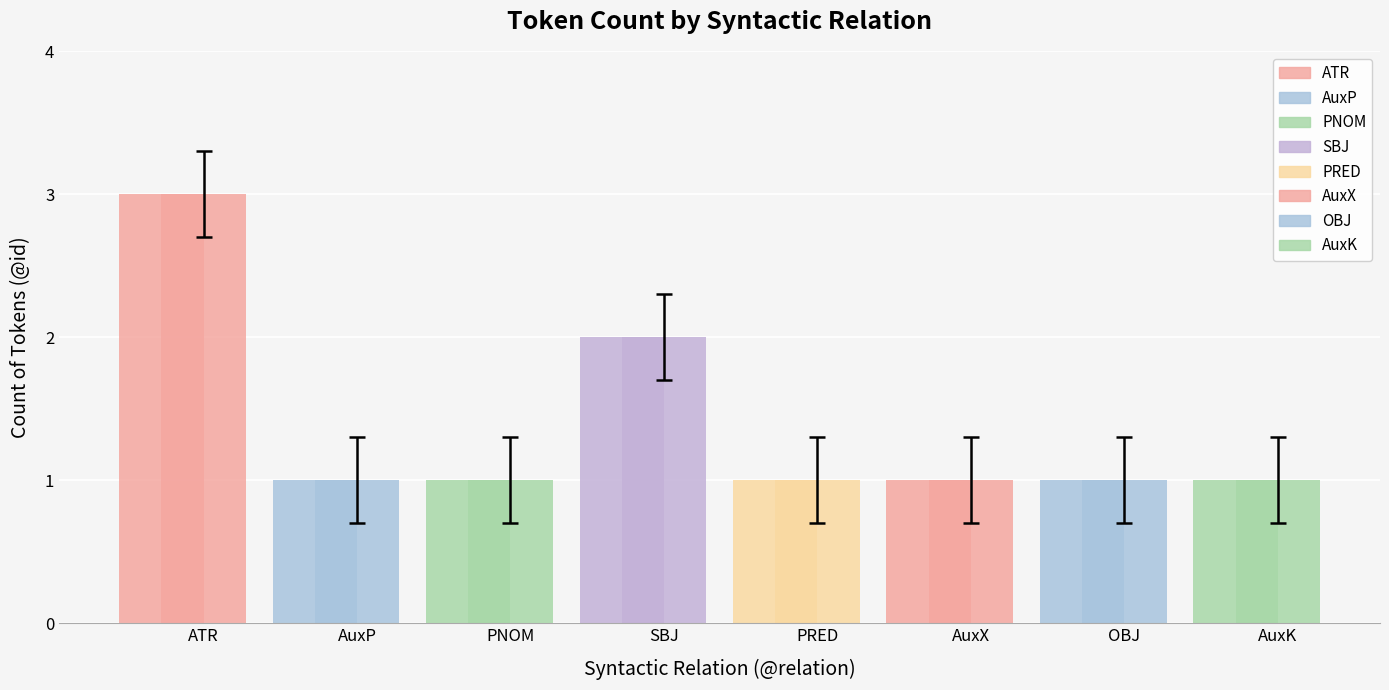

What is the ratio of the value at ATR to the value at OBJ?

3.0